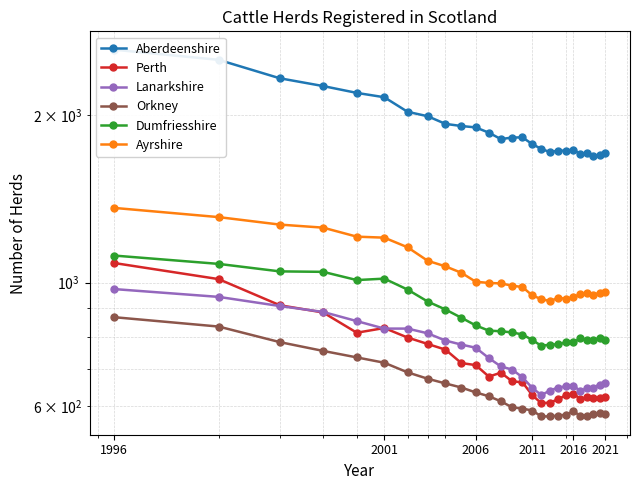

What is the sum of all Lanarkshire values?

19283